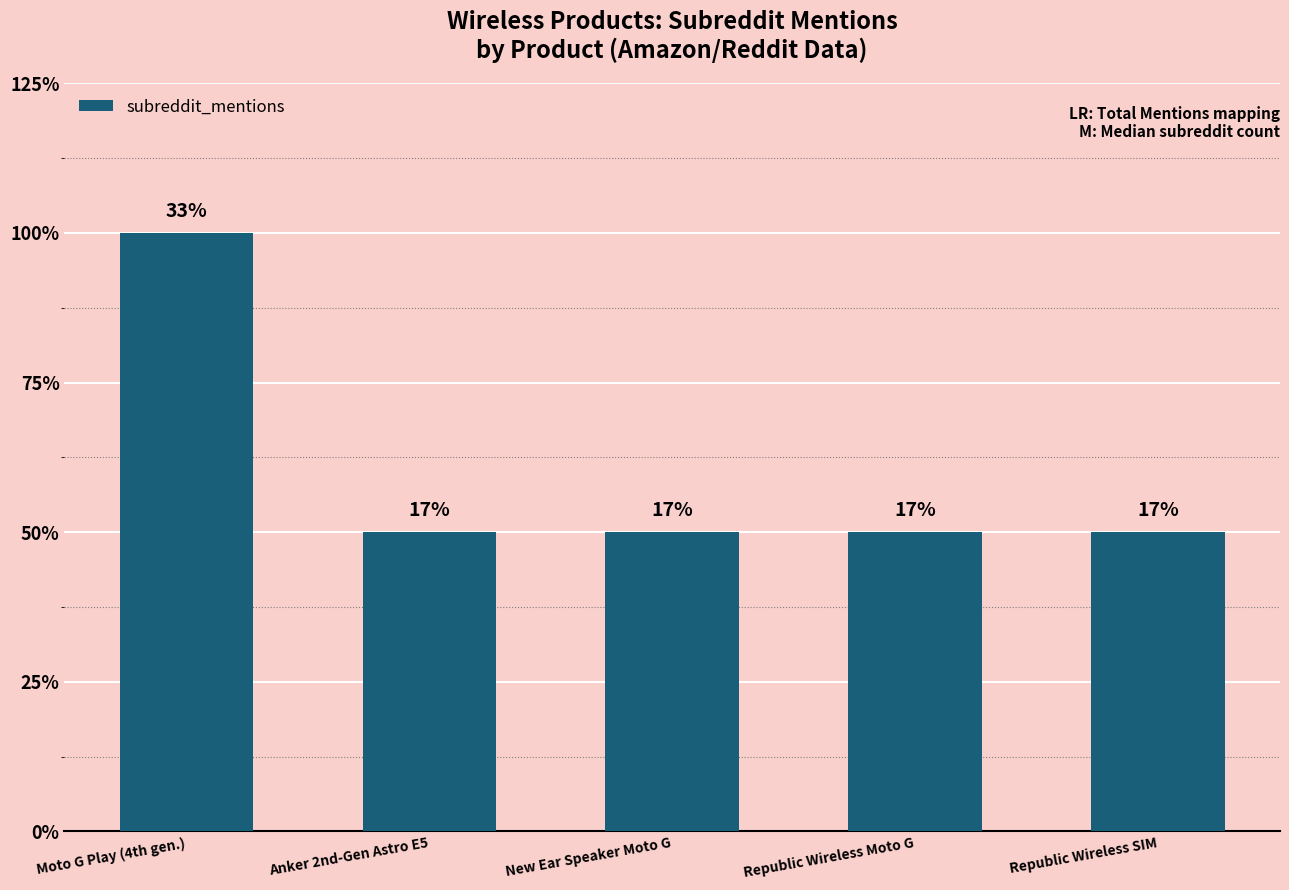

How many values are between 1 and 2?

5